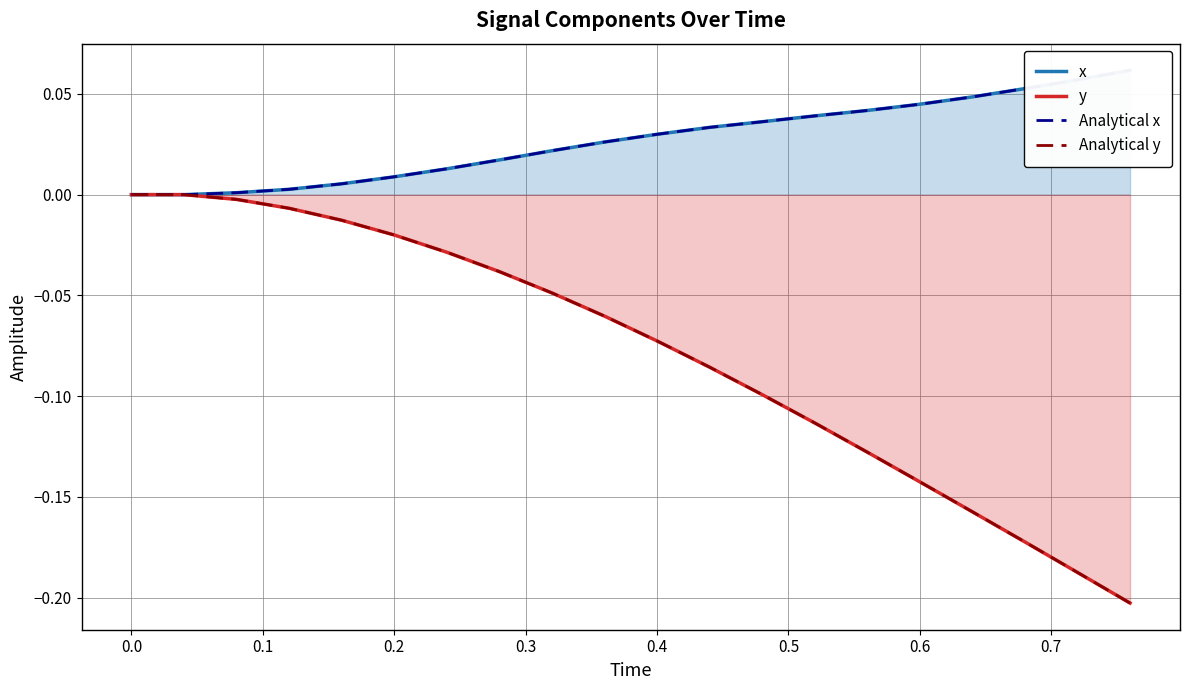

True or false: x and Analytical y cross at least once.

False